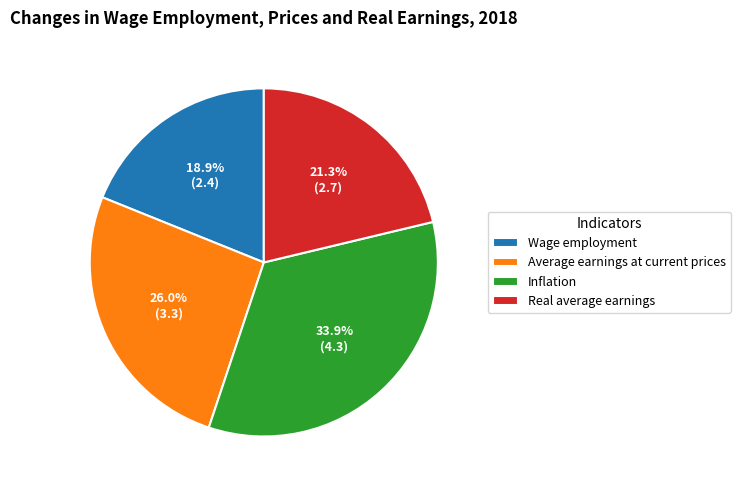

What is the largest slice in the pie chart?

Inflation